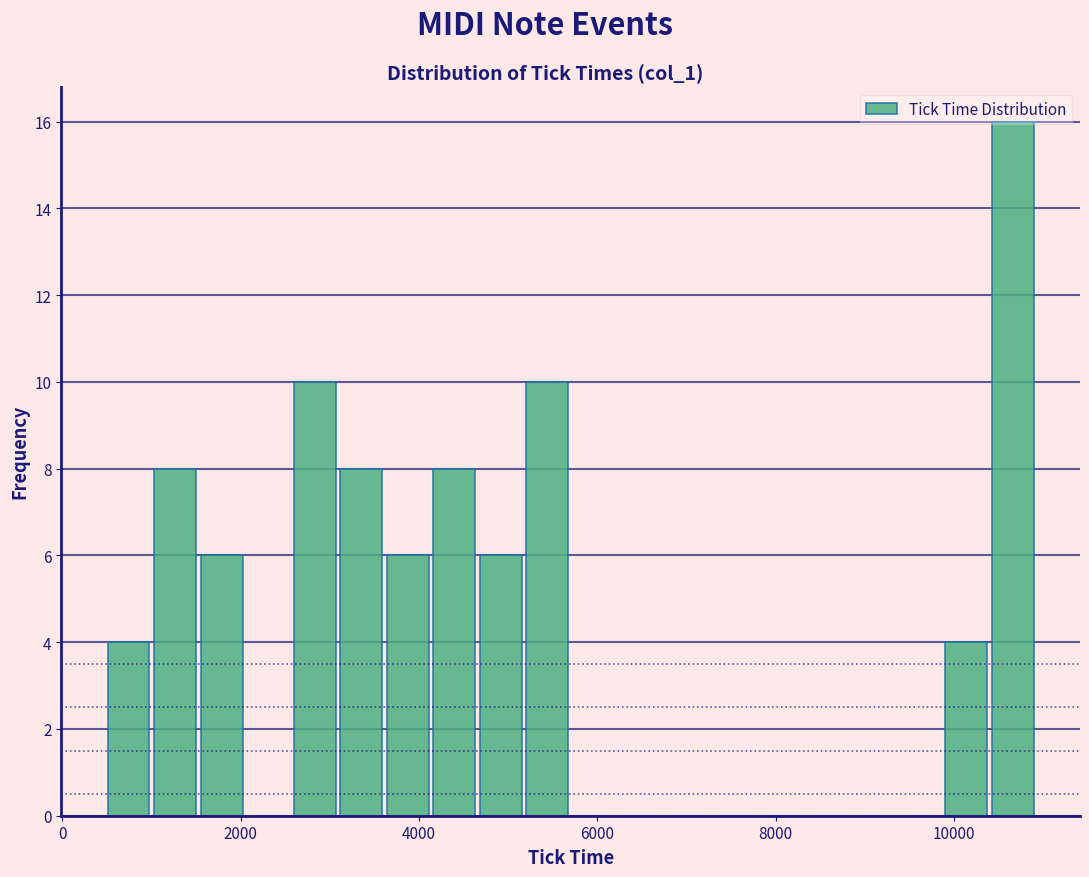

Read against the x-axis, roughly where is the centre of the tallest bar?

10600